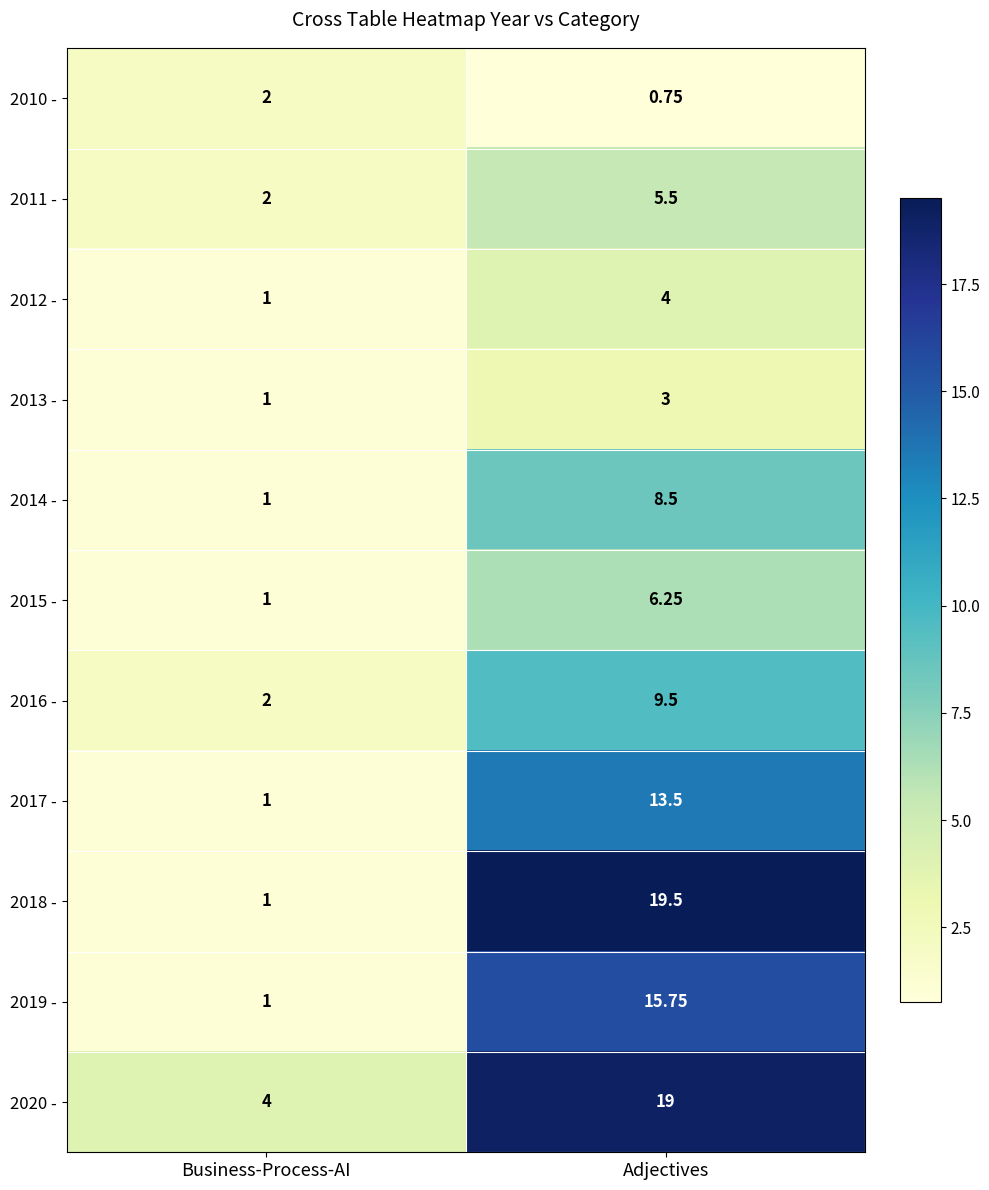

Which series has the widest spread of values?

2018 -